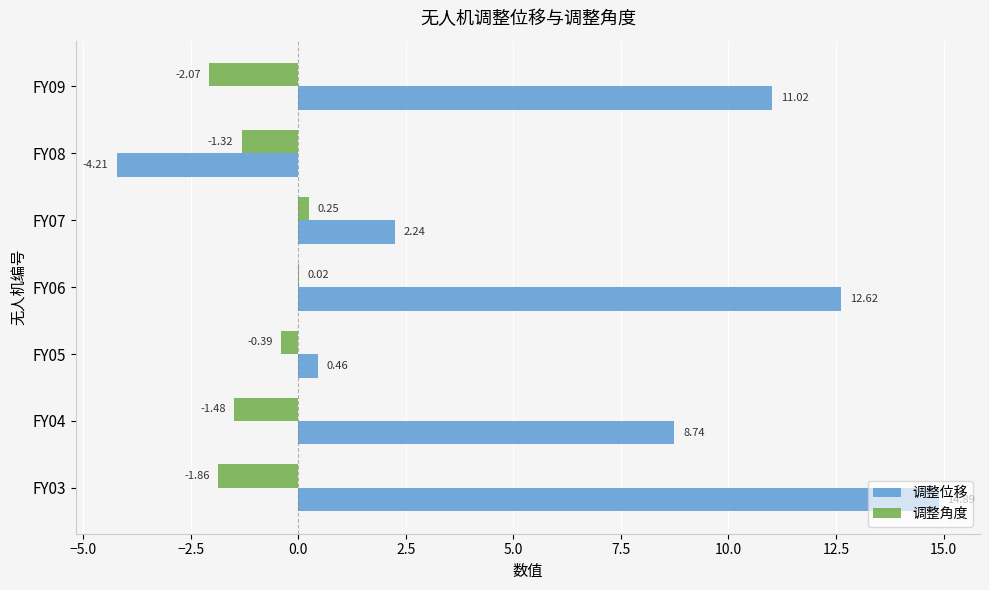

Between FY04 and FY05, which series saw the biggest shift?

调整位移